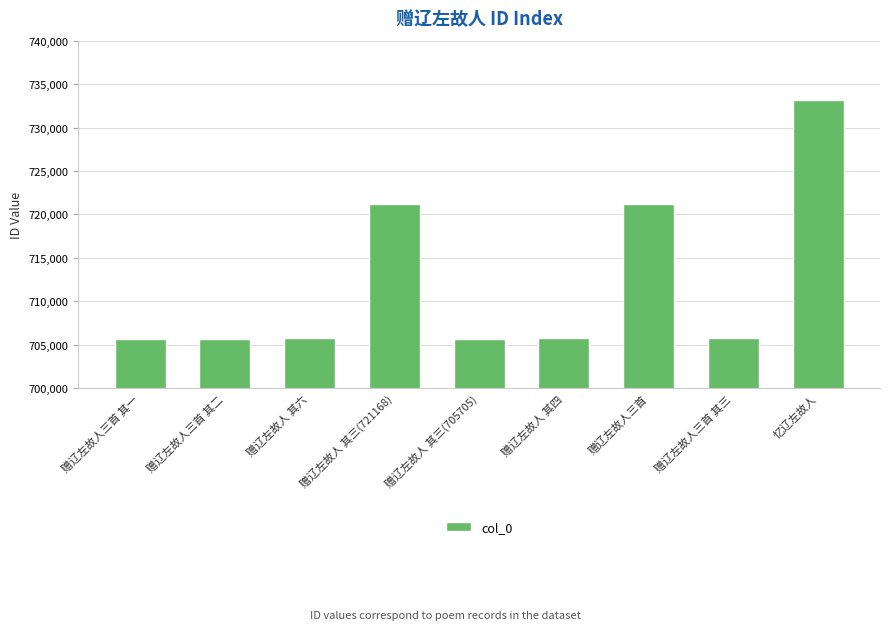

What is the greatest value displayed?

733221